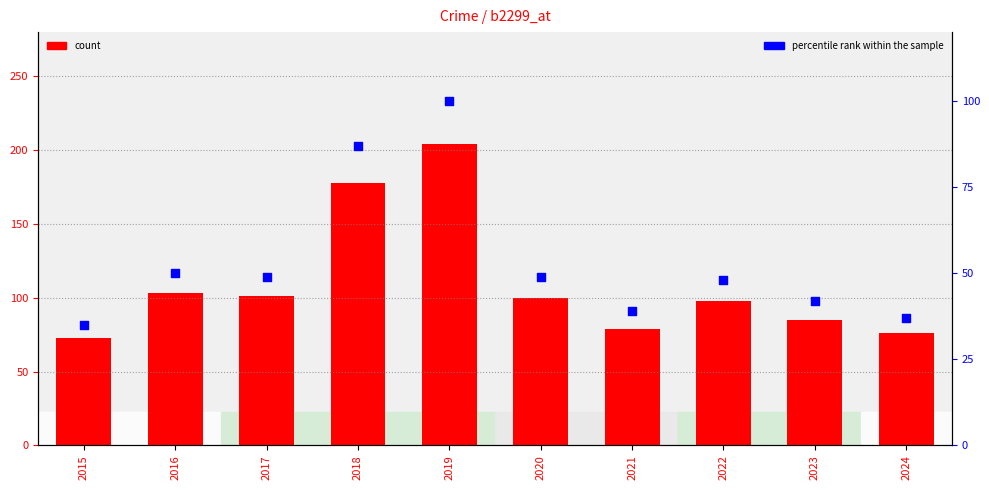

Which series has the widest spread of Y values?

count